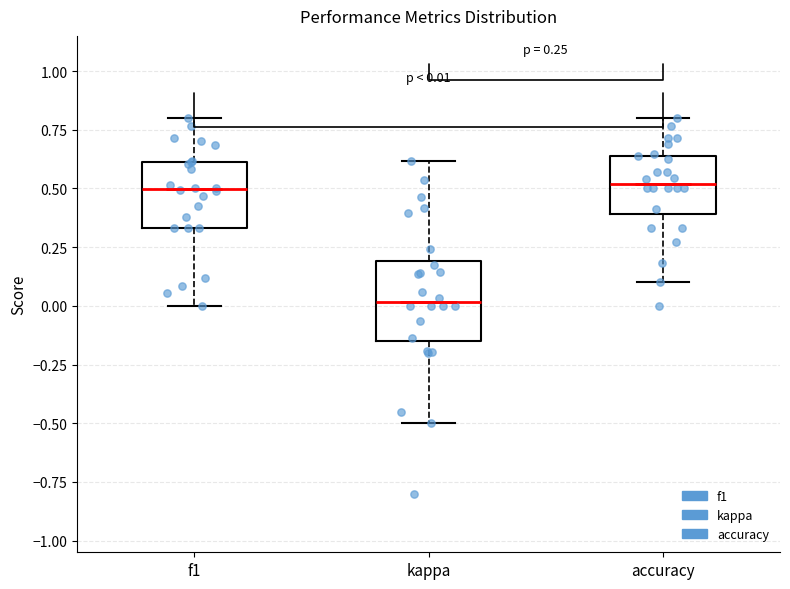

Comparing the boxes themselves (not the whiskers), which one is the tallest?

kappa